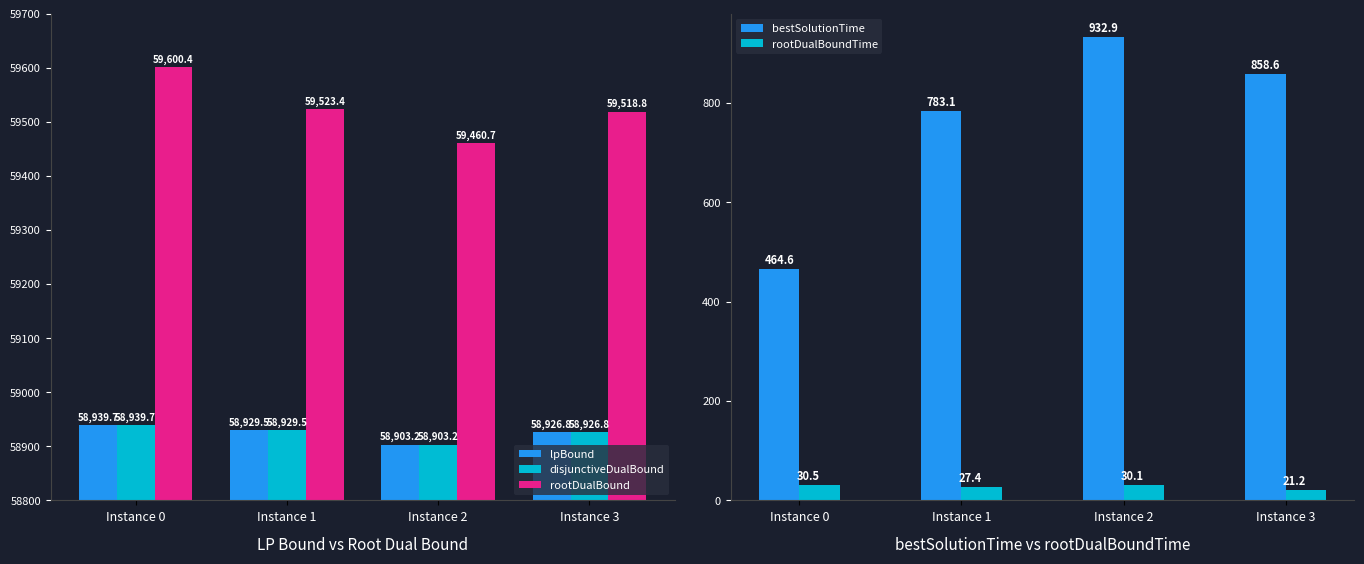

What is the difference between the bestSolutionTime values at Instance 3 and Instance 1?

75.5